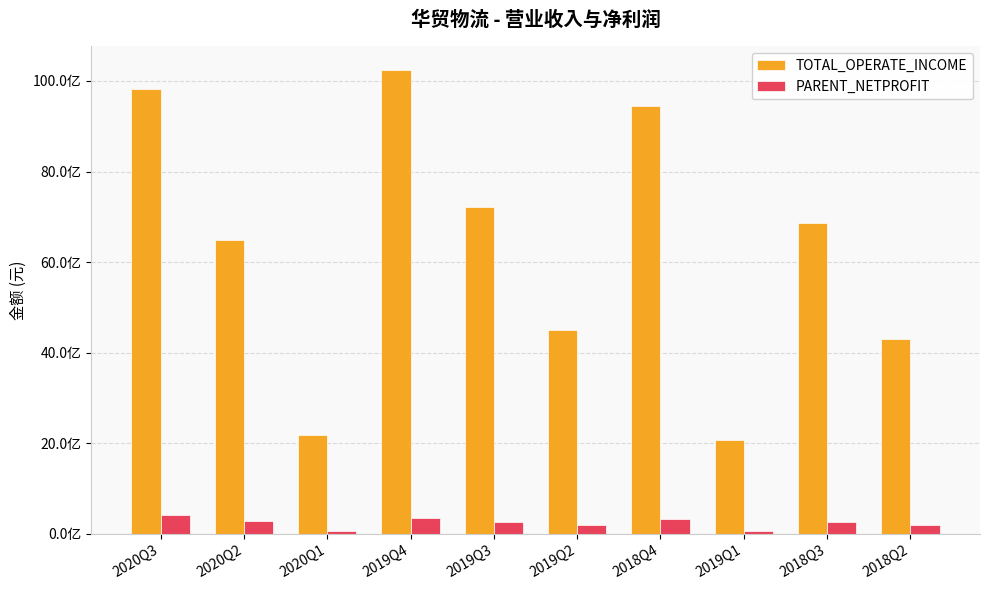

What are all the series names shown in the legend?

TOTAL_OPERATE_INCOME, PARENT_NETPROFIT